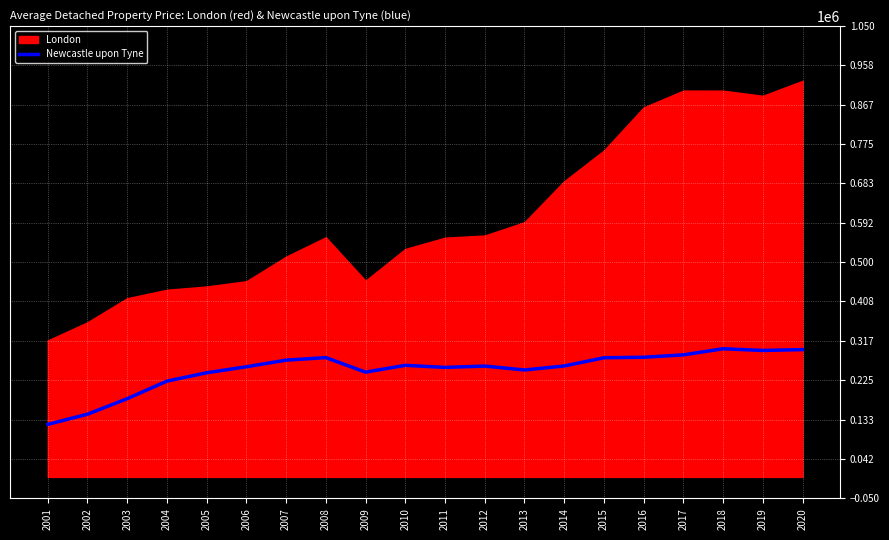

Where does the data first go above 258180?

2007